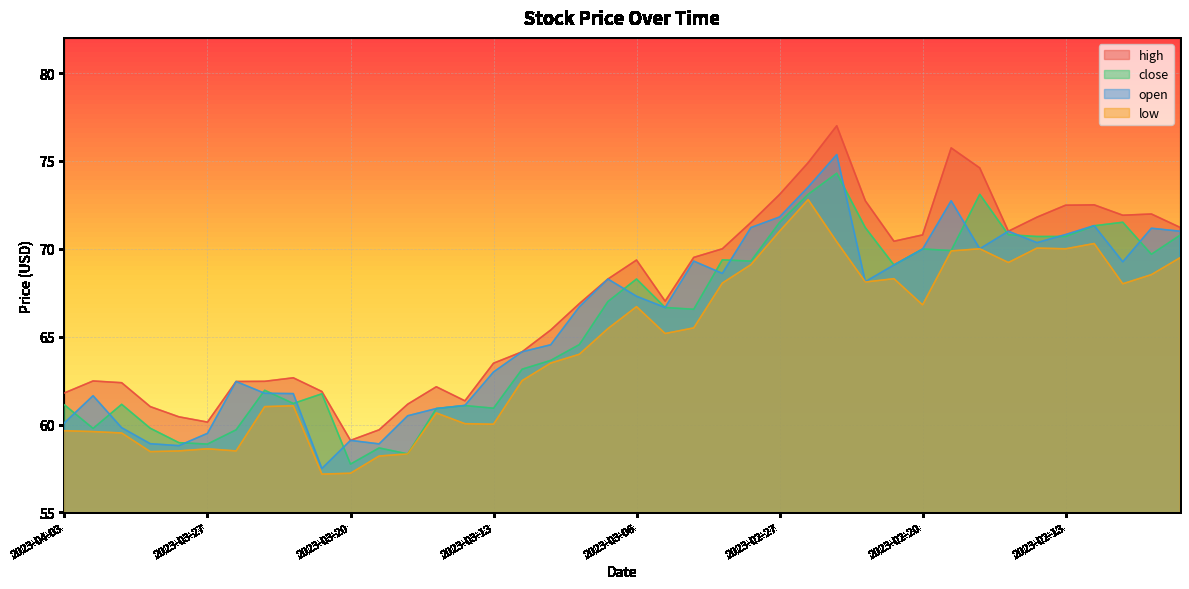

Is it true that high equals 96.9 at 2023-02-21?

False